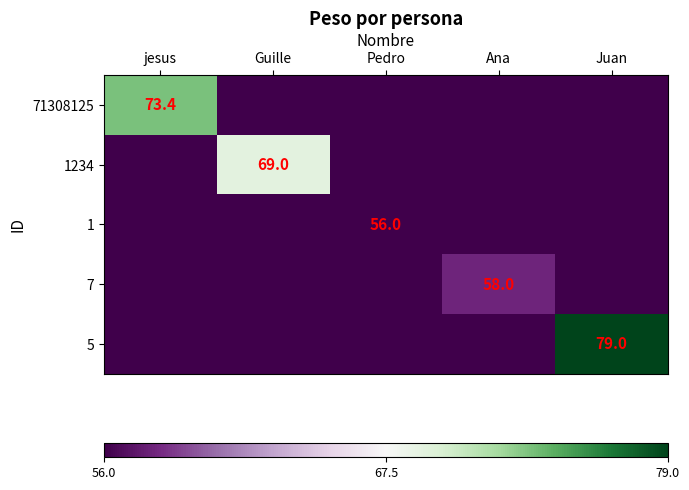

Is the value of 1234 at jesus greater than the value of 7 at Ana?

No